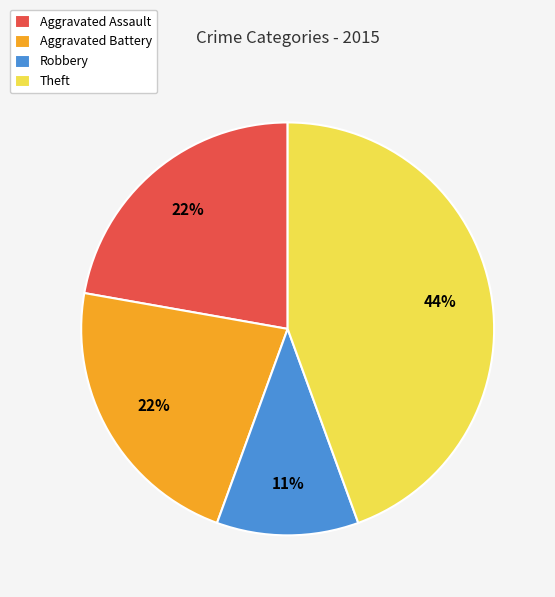

Does Theft account for over 50% of the chart?

No